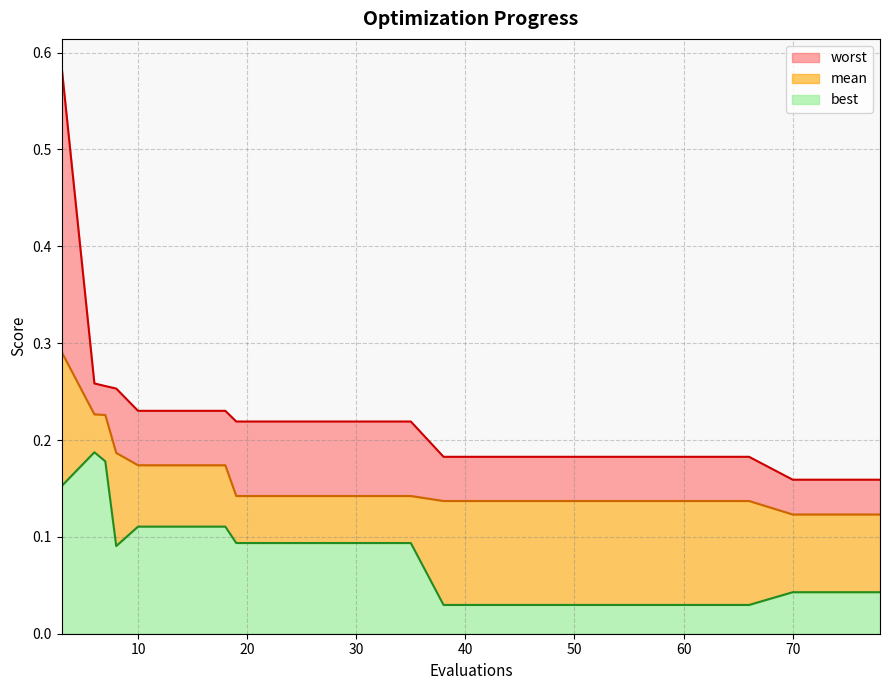

How many lines are shown in the chart?

3